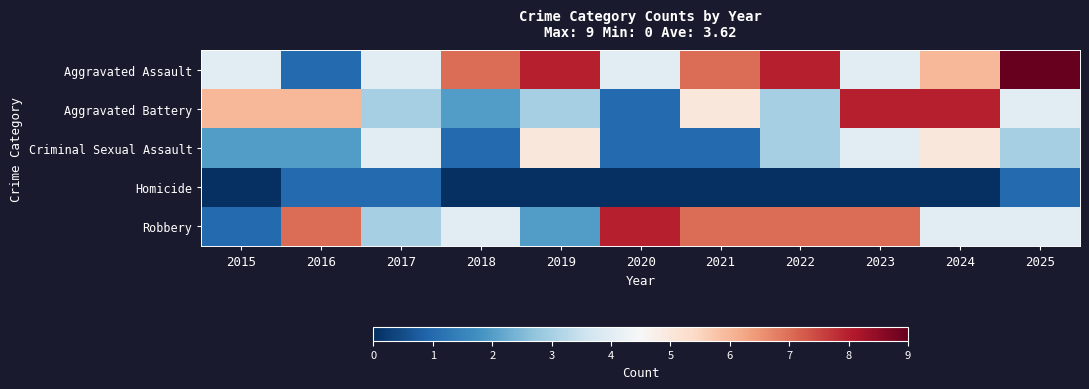

How many series are shown in this chart?

5